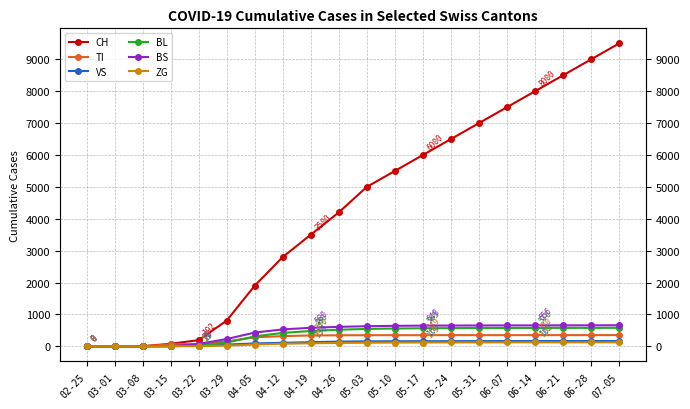

Which category has the highest value in the BS series?

07-05